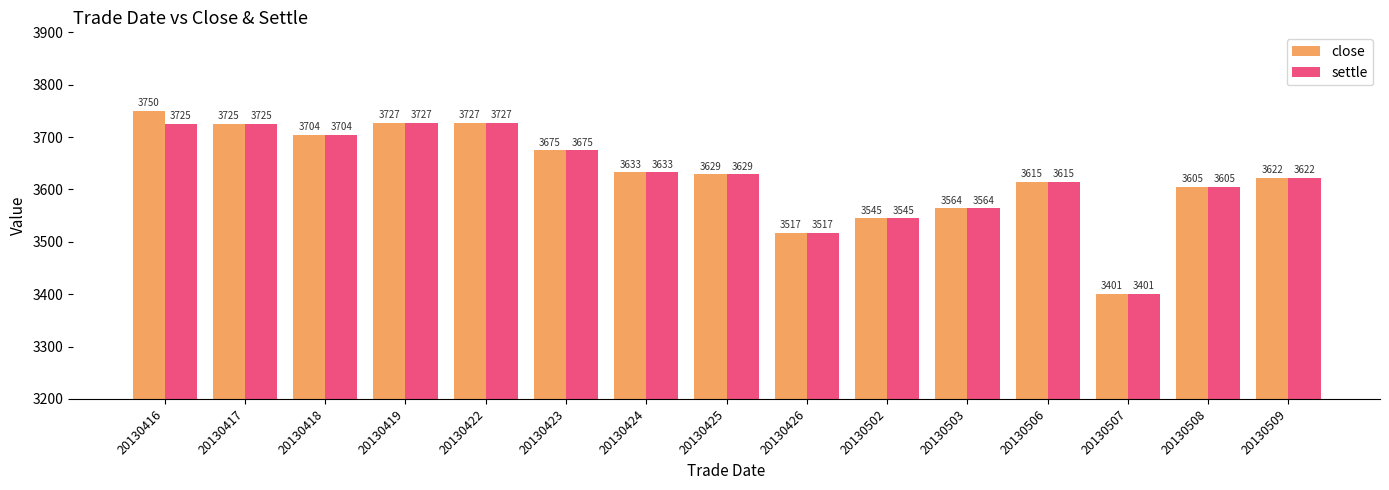

At how many categories does at least one series exceed 3443?

14